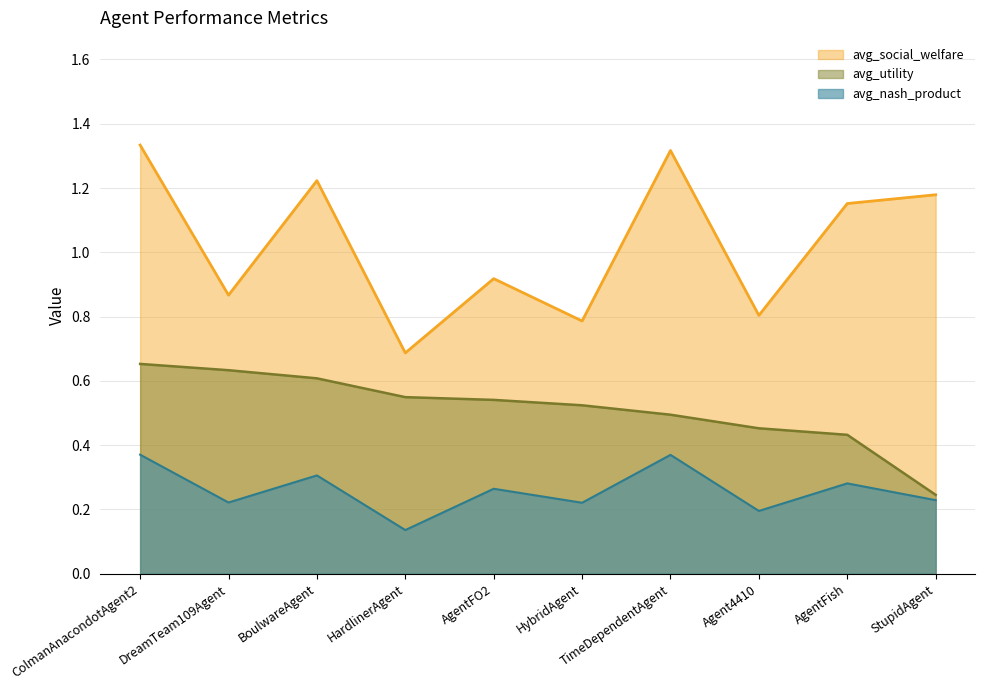

Which series has the widest spread of values?

avg_social_welfare